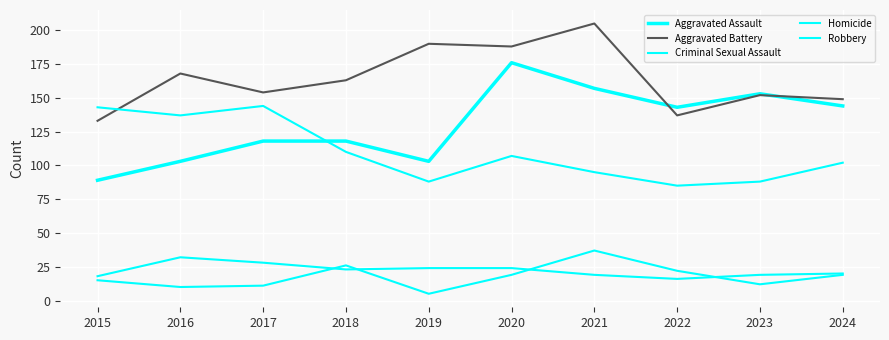

What value does the Robbery series have at 2017, to the nearest 5?

145